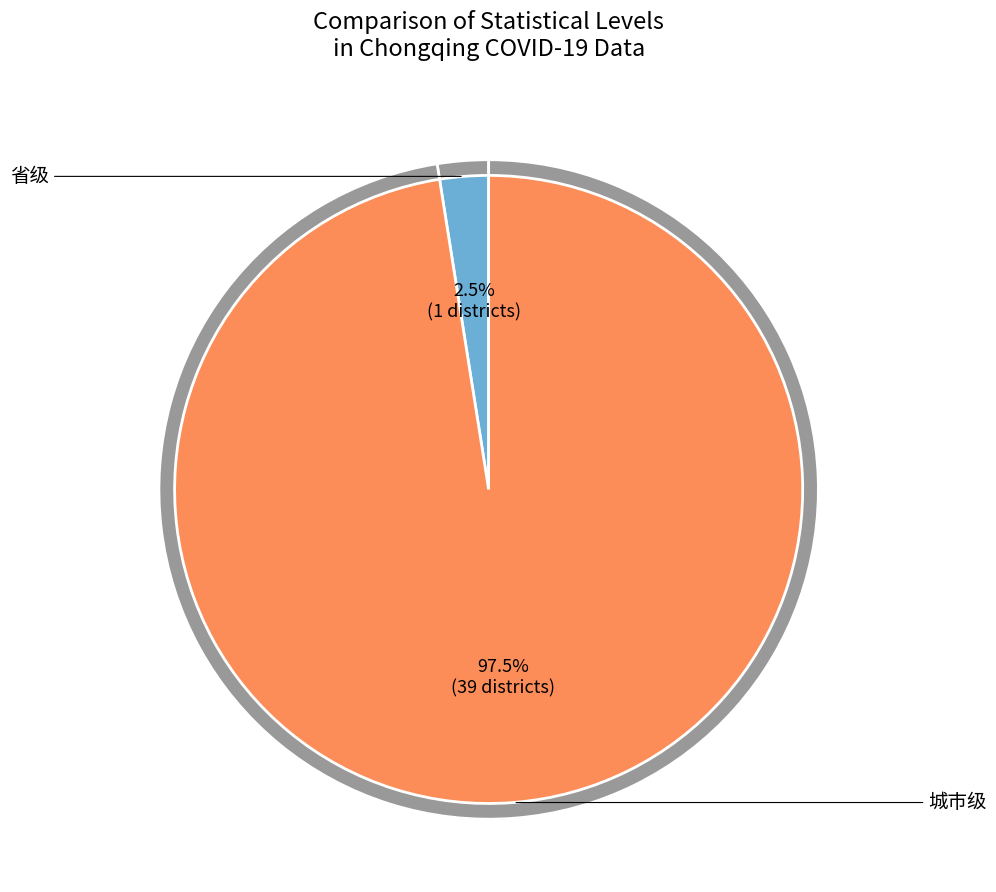

Which slice is the smallest?

省级